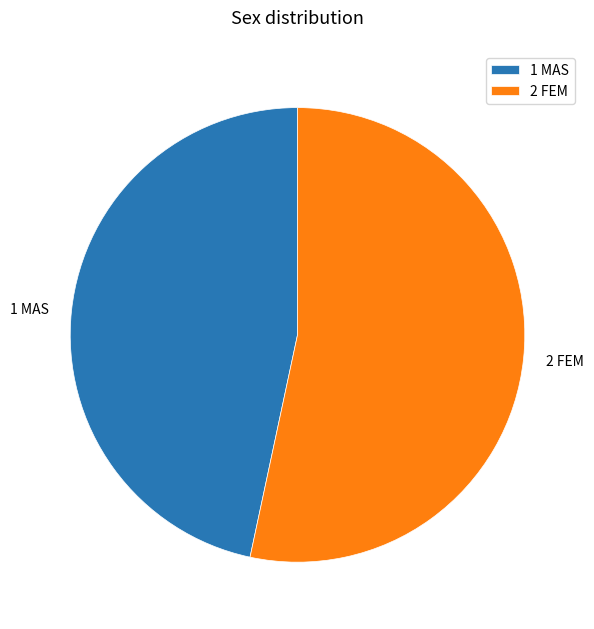

What is the smallest slice in the pie chart?

1 MAS